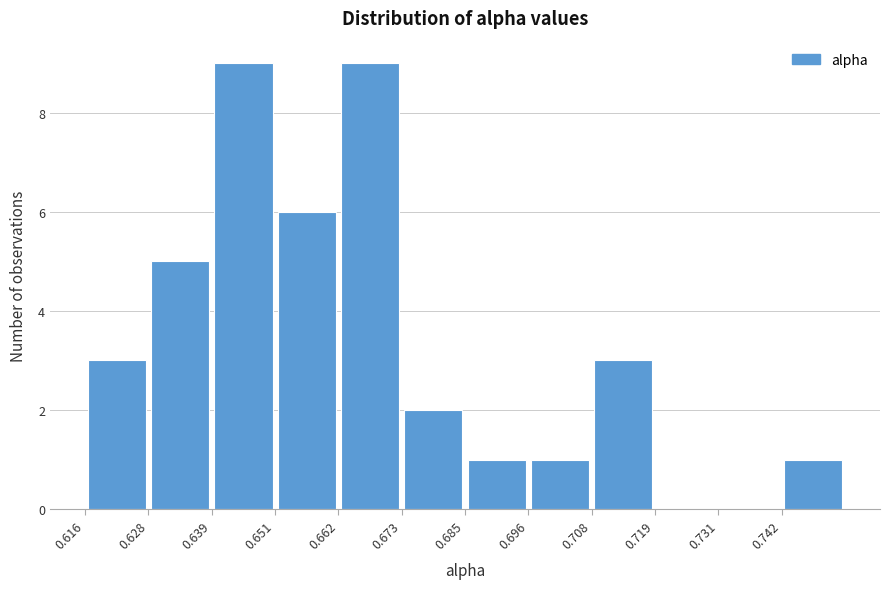

How tall is the bar that spans 0.628 to 0.640 on the x-axis? Neither the bar edges nor the heights are printed on the chart, so give them approximately, as read against the axes.

5